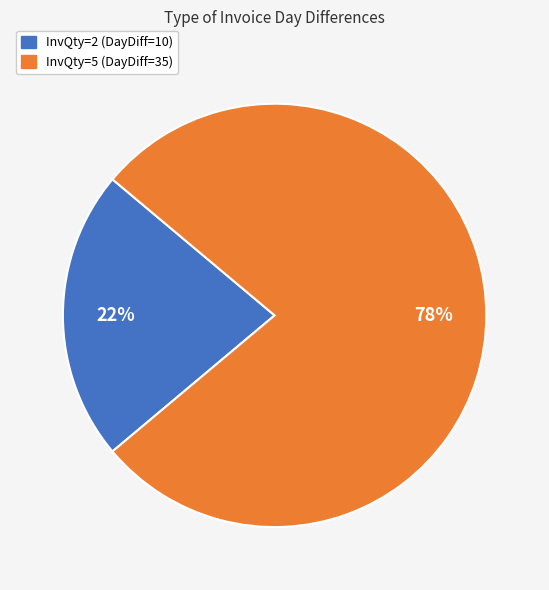

To the nearest percent, what is the average slice percentage?

50%